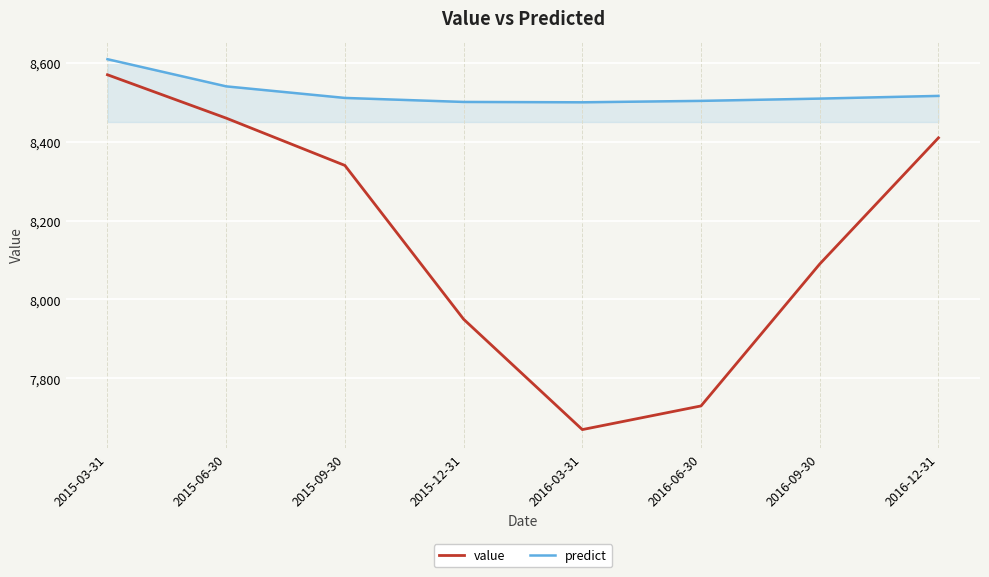

What is the sum of the predict values at 2015-03-31 and 2016-03-31?

17109.6